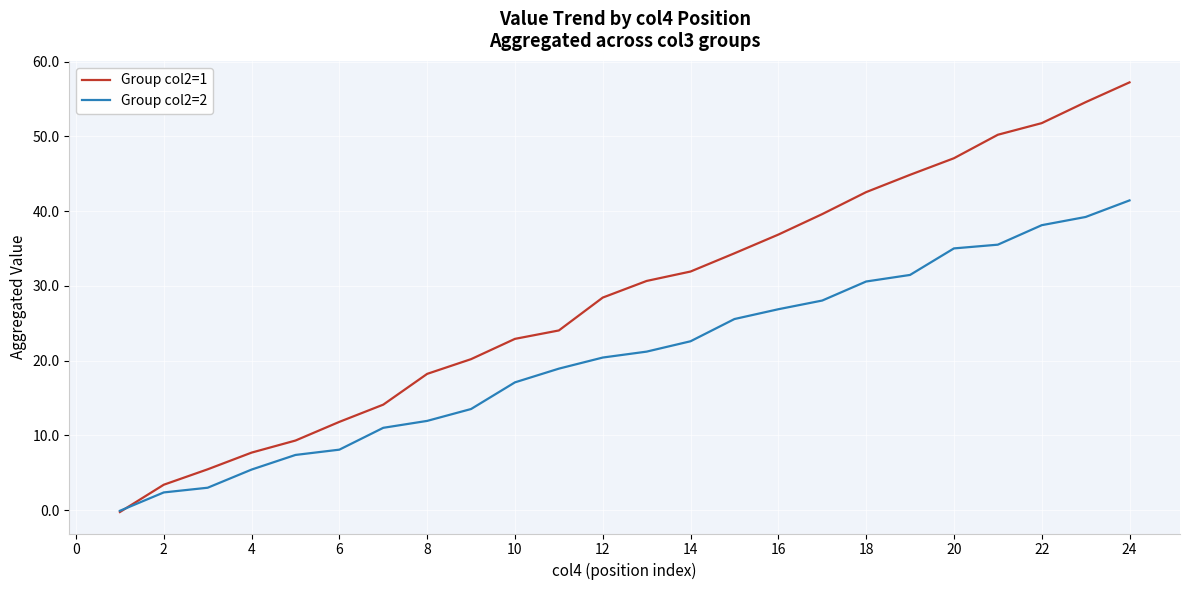

List the series in order of their overall mean, lowest first.

Group col2=2, Group col2=1